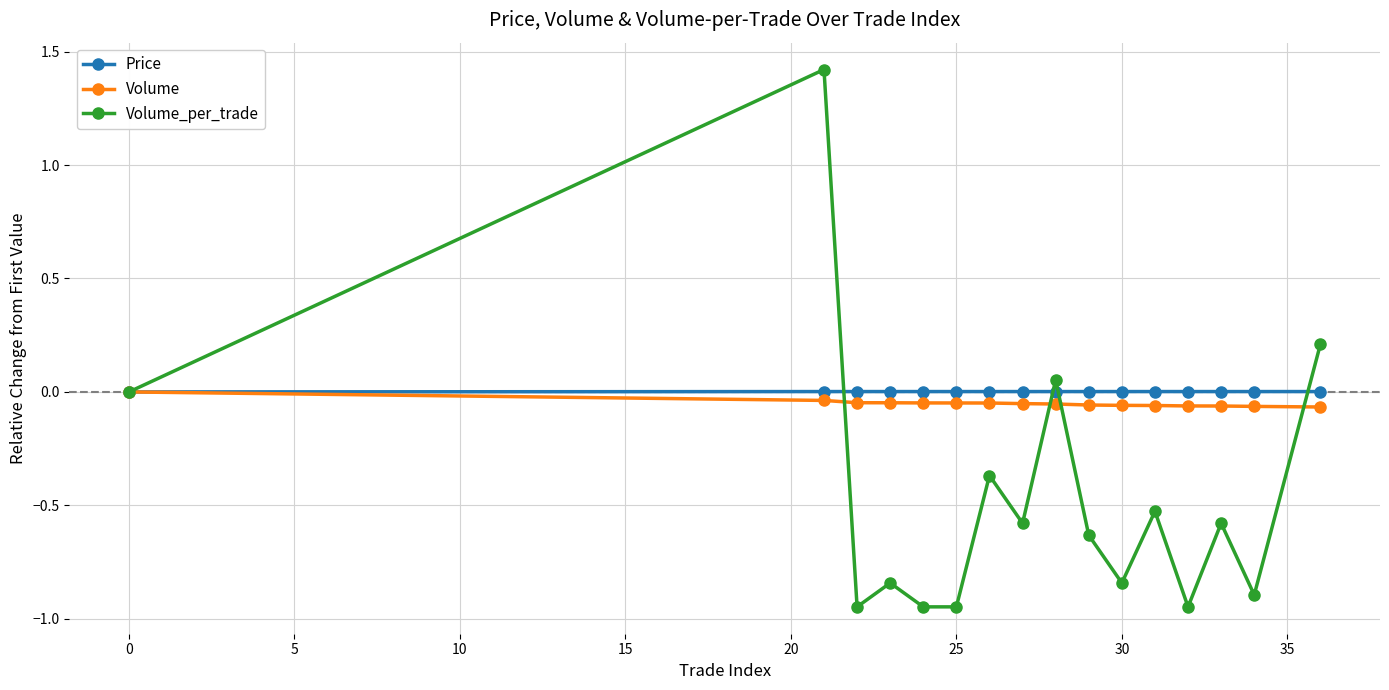

Which series has the largest range (max minus min)?

Volume_per_trade